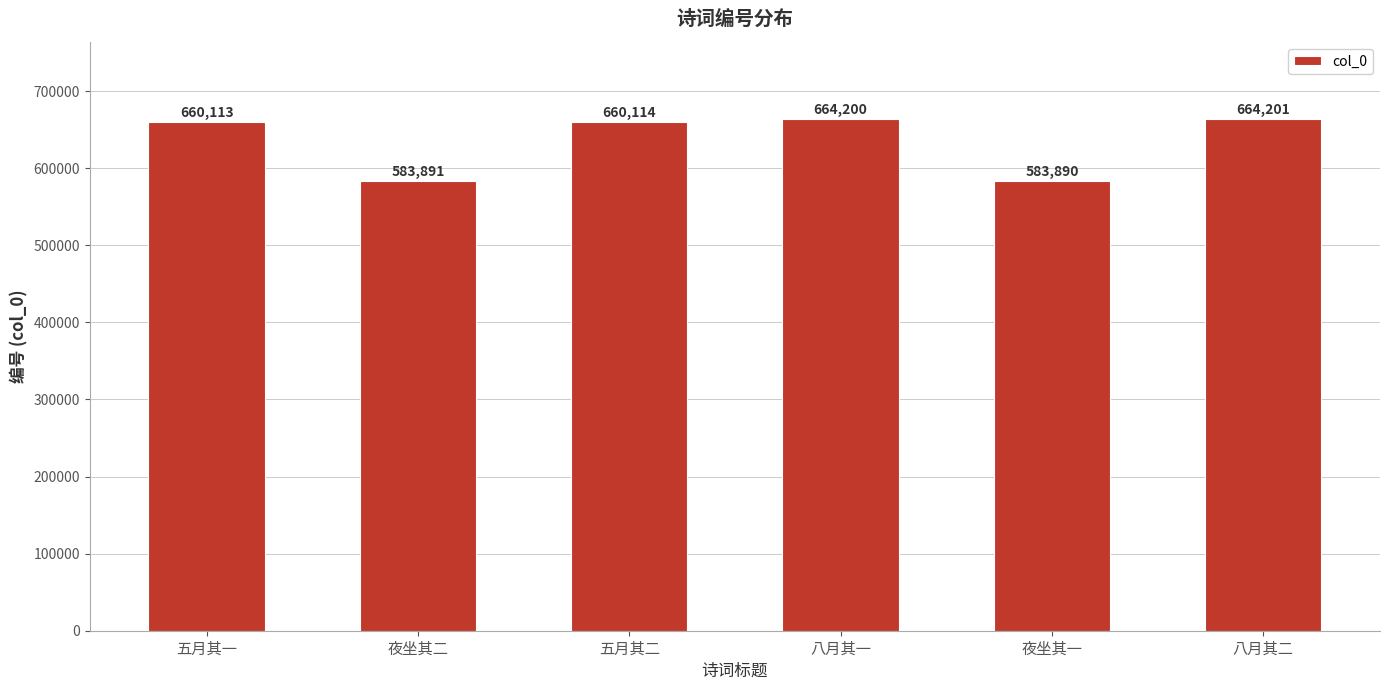

How many values are below 660114?

3